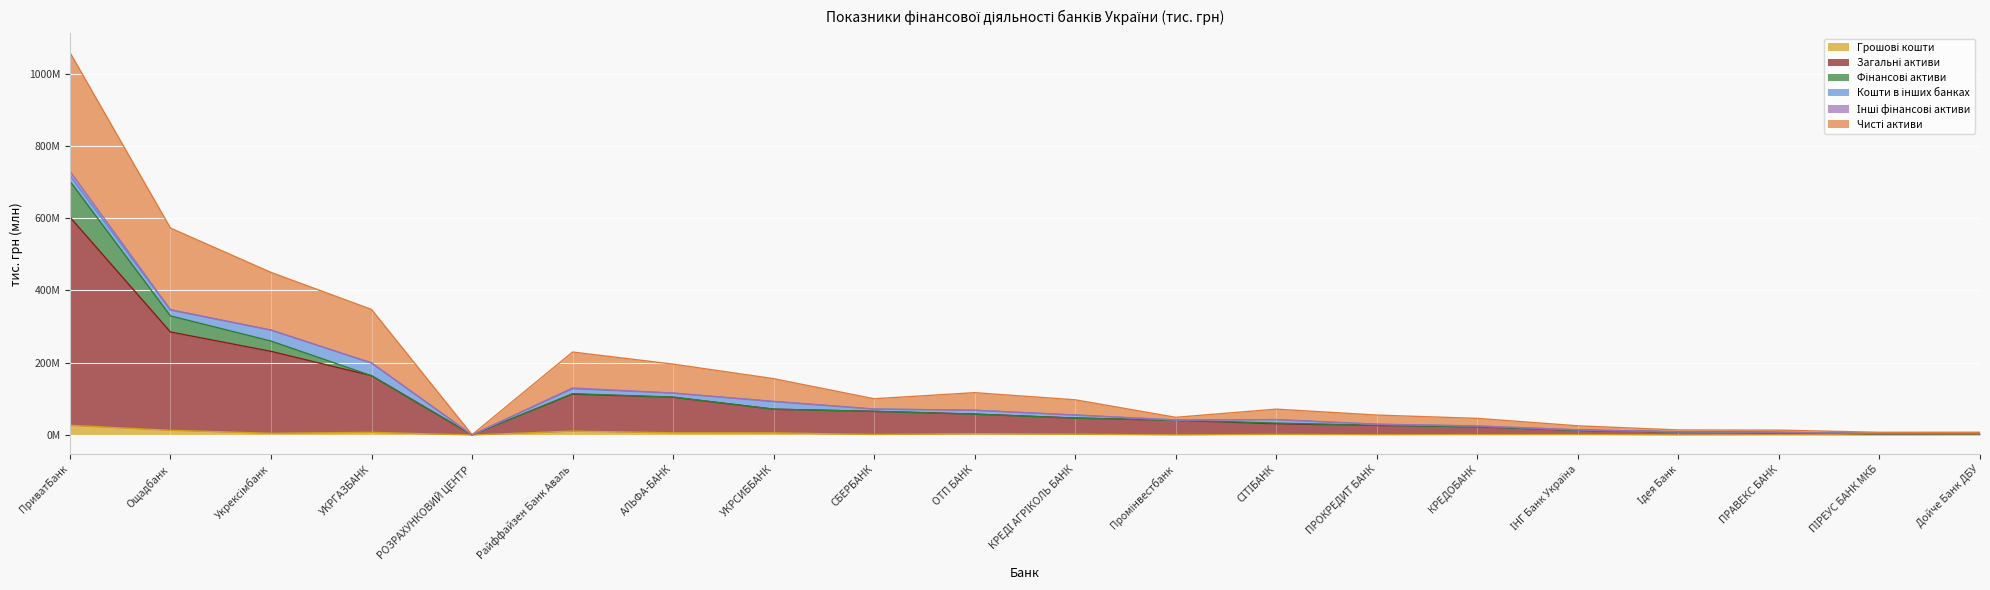

True or false: Загальні активи has a value of 374563336.1 at ПриватБанк.

False